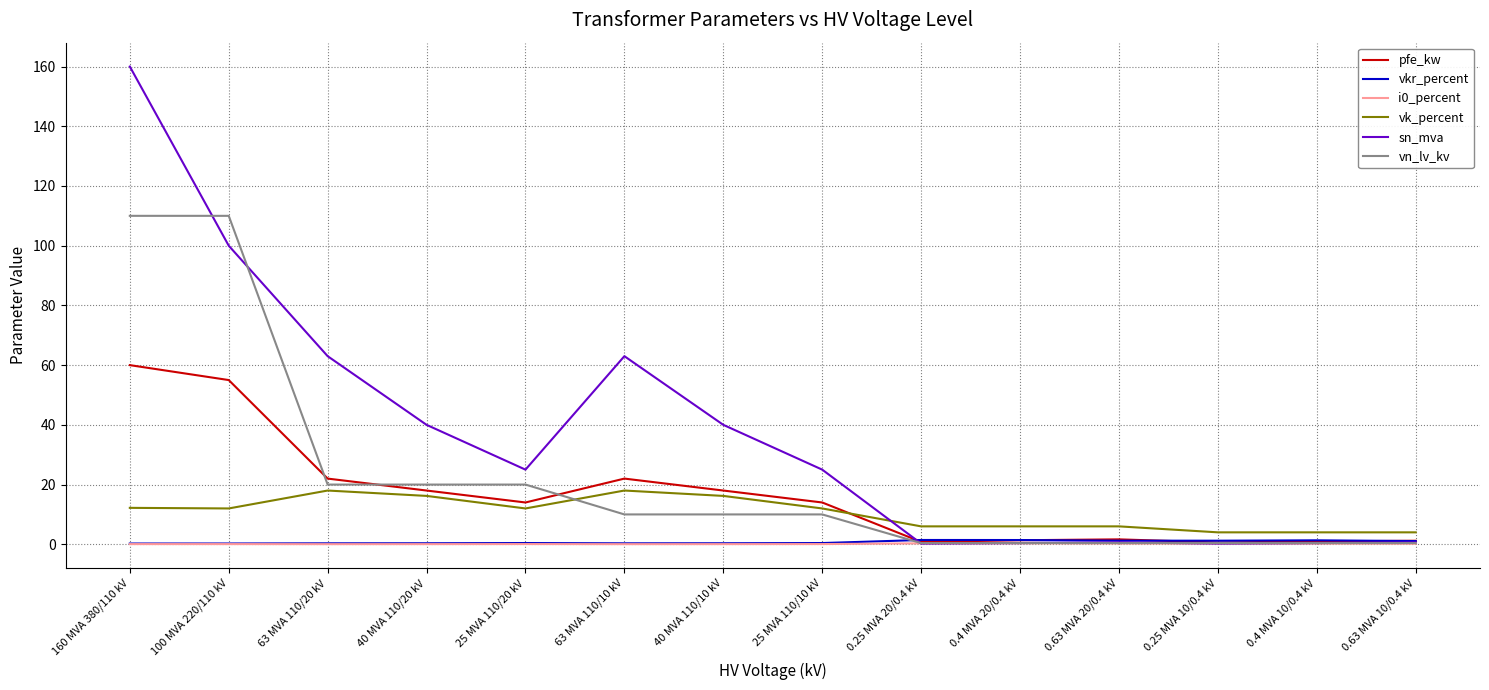

Which series ends up on top after the final intersection of vn_lv_kv and vk_percent?

vk_percent